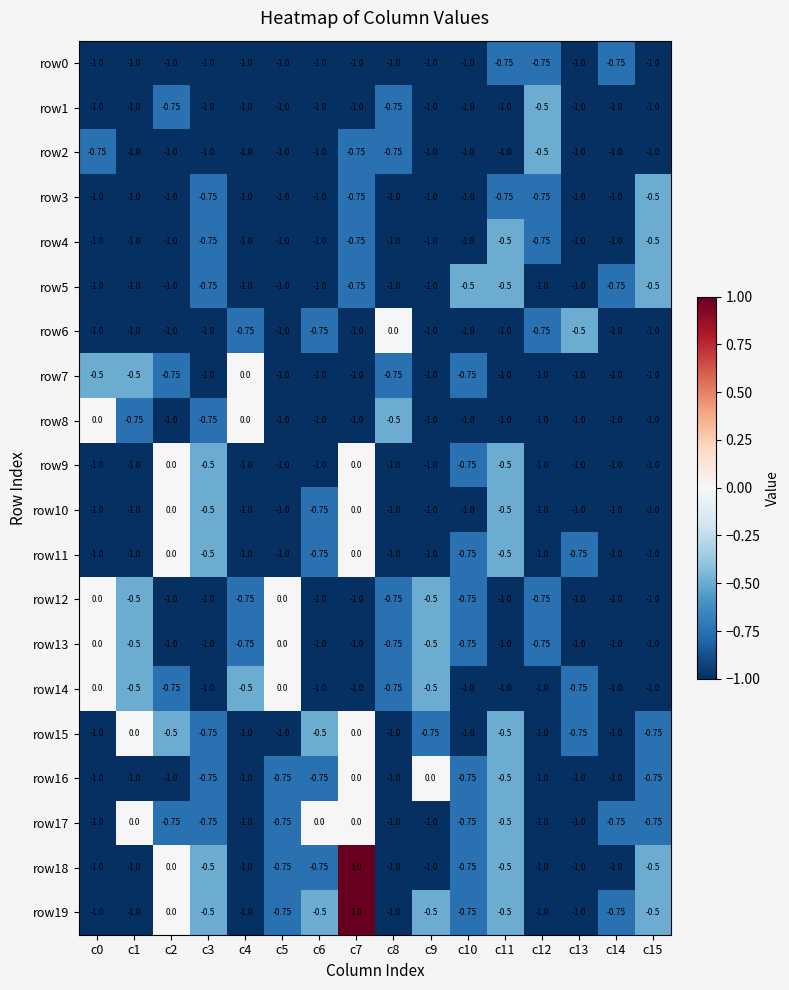

The row14 series shows -1.0 at c2. True or false?

False